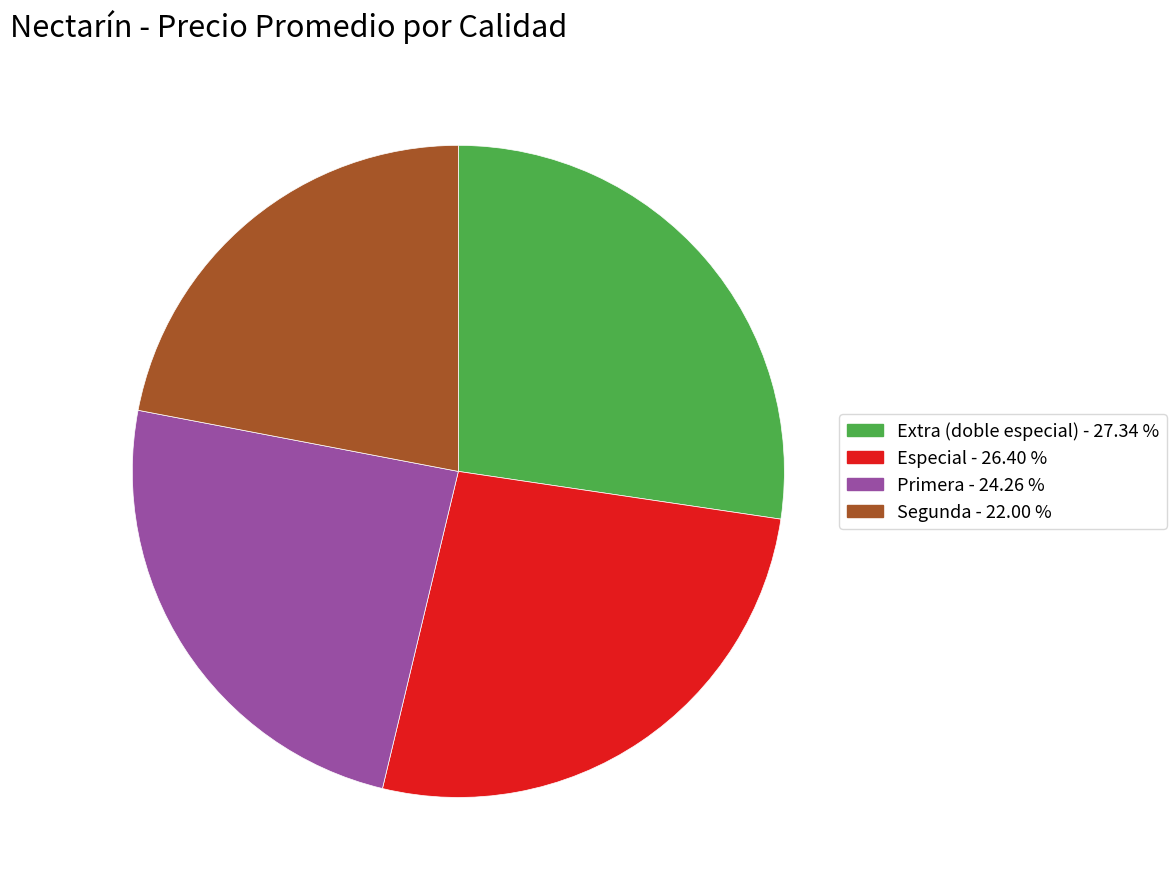

Does any single category account for the majority?

No